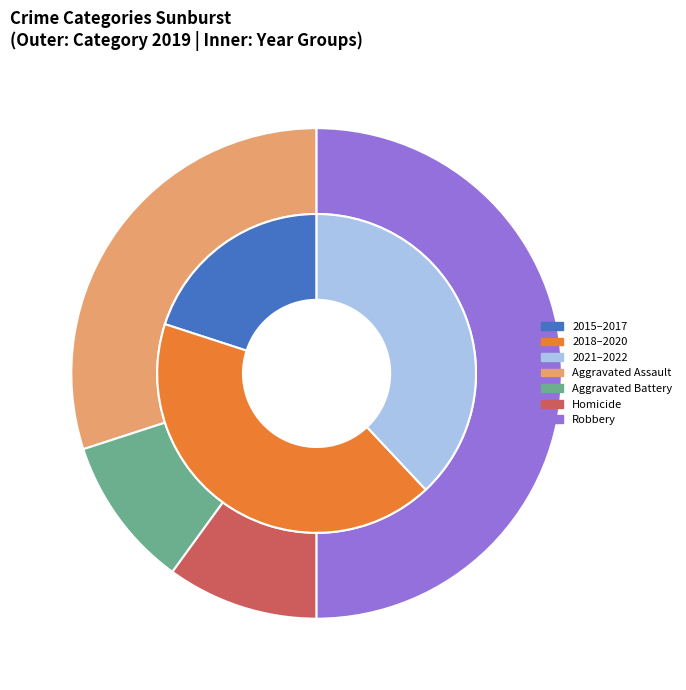

How much of the chart is everything except Aggravated Battery?

90.0%